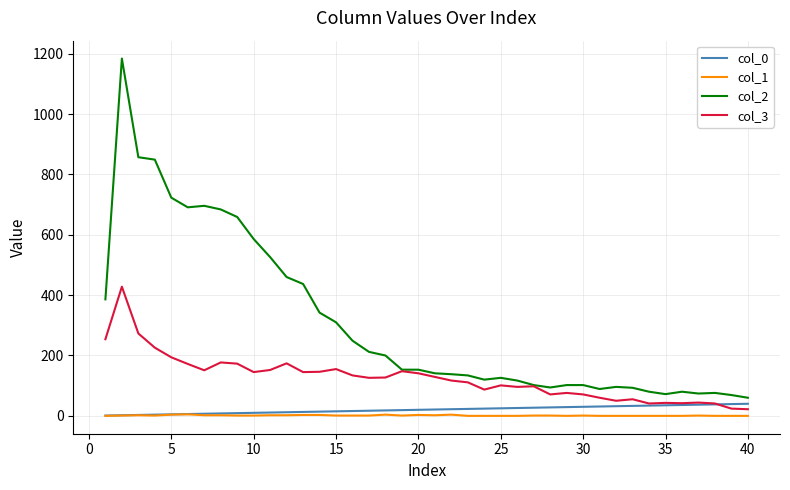

Which series has the largest total across all categories?

col_2